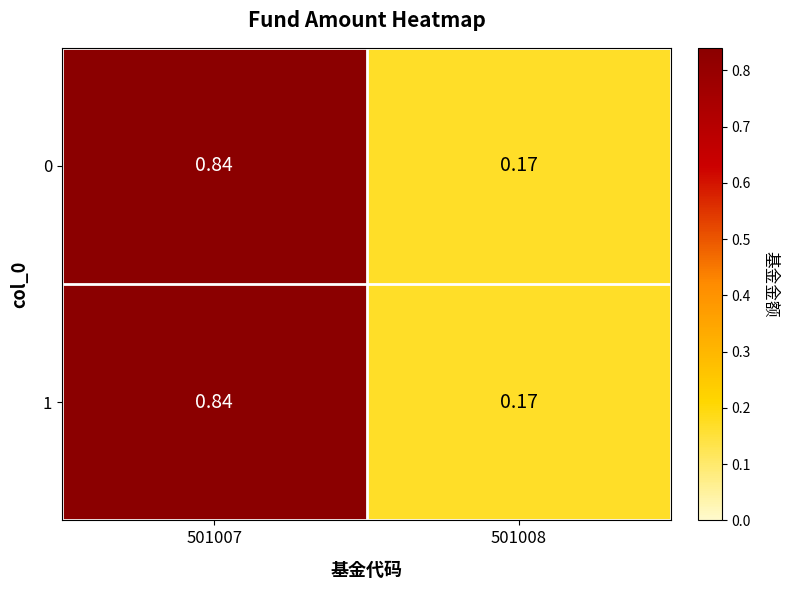

Is the value of 1 at 501008 greater than the value of 0 at 501007?

No